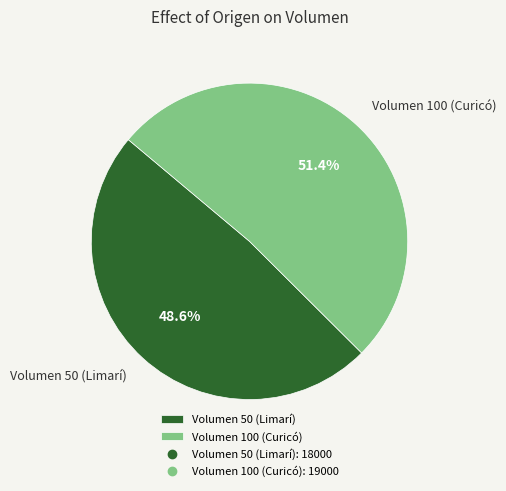

True or false: Volumen 100 (Curicó) accounts for 51% of the total.

True